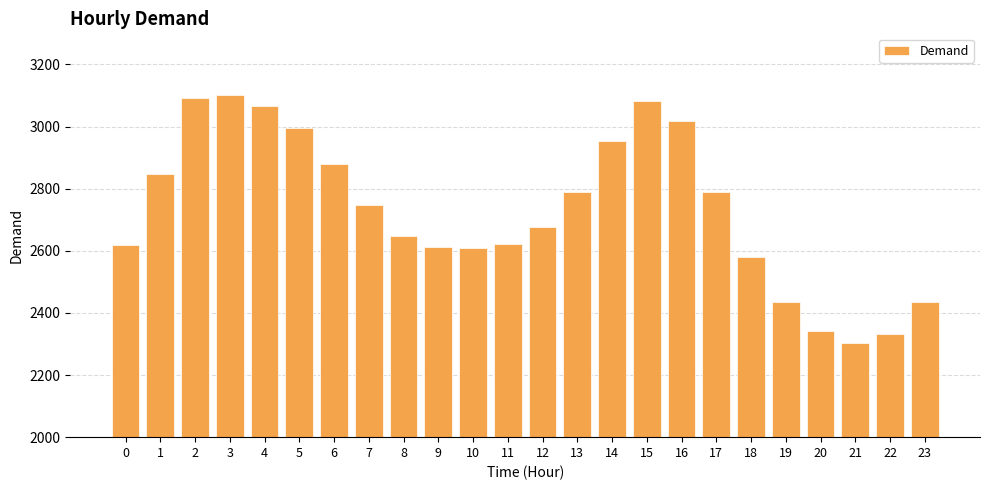

What is the value of the 13th bar from the left?

2675